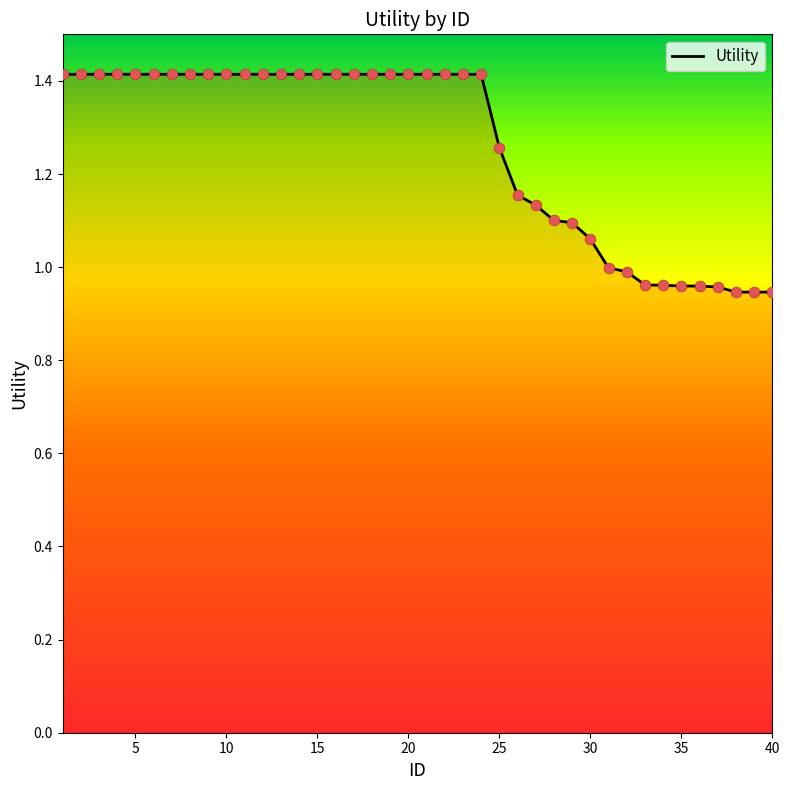

What is the maximum value shown in the chart?

1.4